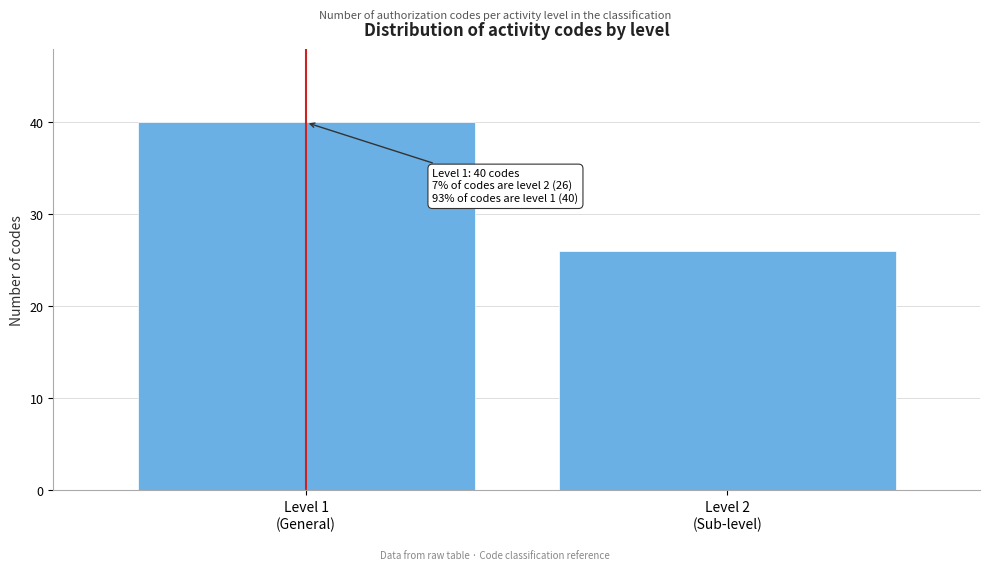

Reading left to right, what are all the values shown in this chart?

40	26